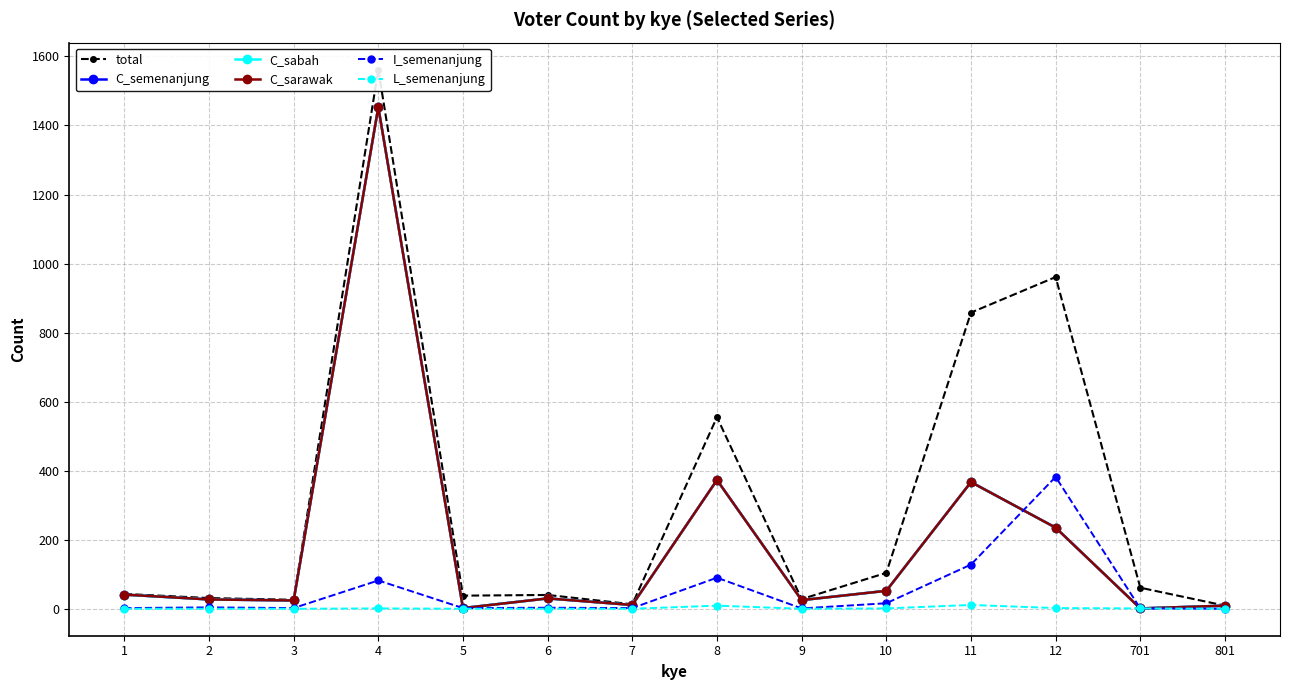

Reading left to right, transcribe all the data shown in this chart.

total: 1=43	2=31	3=26	4=1562	5=38	6=40	7=13	8=555	9=28	10=104	11=858	12=961	701=61	801=9
C_semenanjung: 1=41	2=27	3=24	4=1453	5=2	6=30	7=11	8=373	9=25	10=52	11=367	12=235	701=1	801=9
C_sabah: 1=41	2=27	3=24	4=1453	5=2	6=30	7=11	8=373	9=25	10=52	11=367	12=235	701=1	801=9
C_sarawak: 1=41	2=27	3=24	4=1453	5=2	6=30	7=11	8=373	9=25	10=52	11=367	12=235	701=1	801=9
I_semenanjung: 1=2	2=4	3=2	4=82	5=2	6=3	7=2	8=90	9=1	10=16	11=128	12=382	701=1	801=0
L_semenanjung: 1=0	2=0	3=0	4=1	5=0	6=0	7=0	8=9	9=0	10=1	11=11	12=2	701=1	801=0